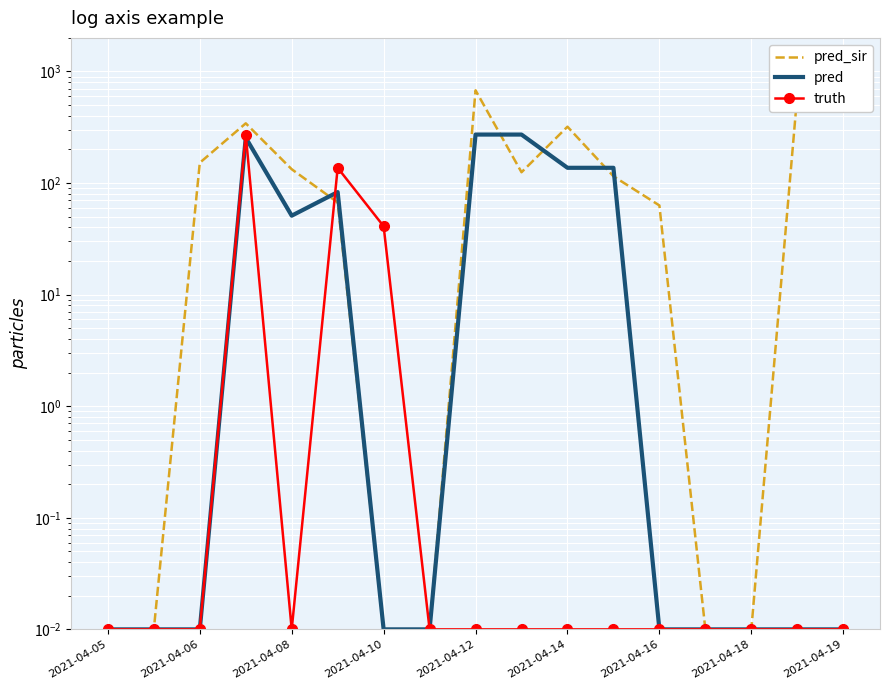

The pred_sir series shows 123.8 at 2021-04-10. True or false?

False